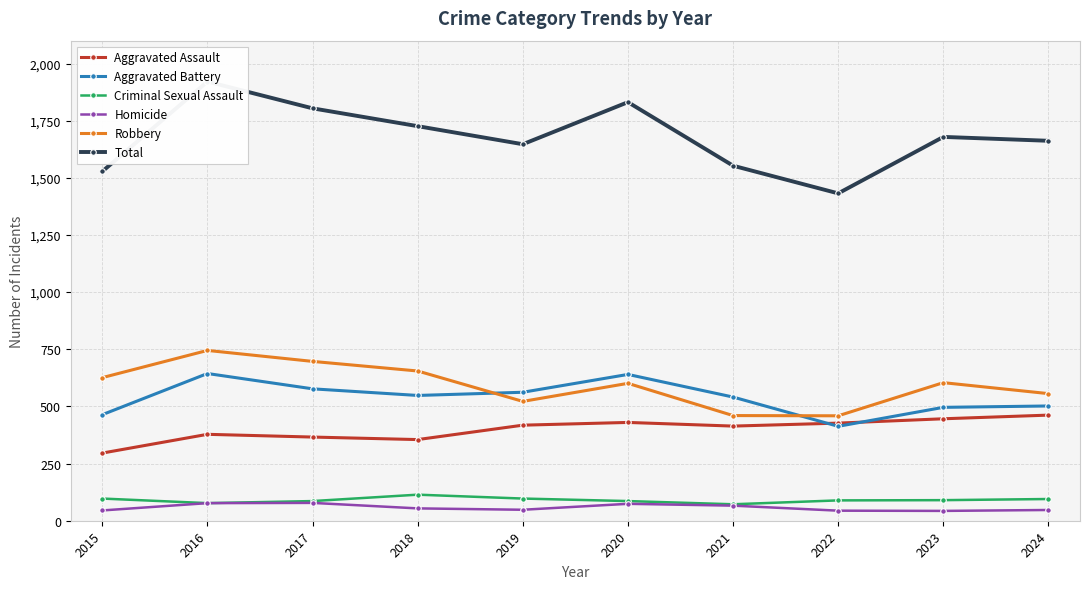

Which series has the largest total across all categories?

Total